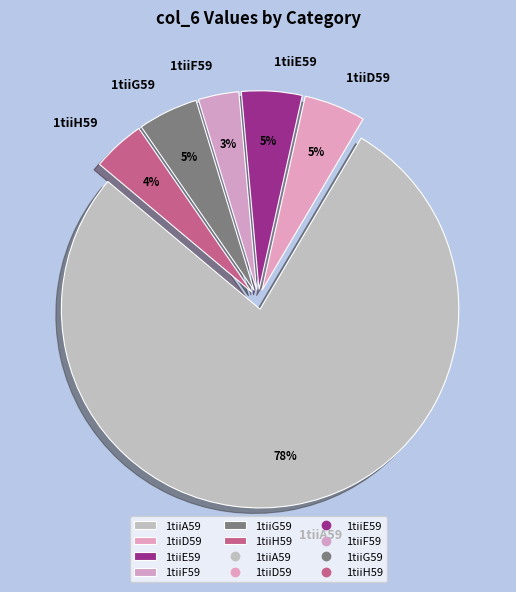

Combined, do 1tiiA59 and 1tiiH59 account for over 50%?

Yes